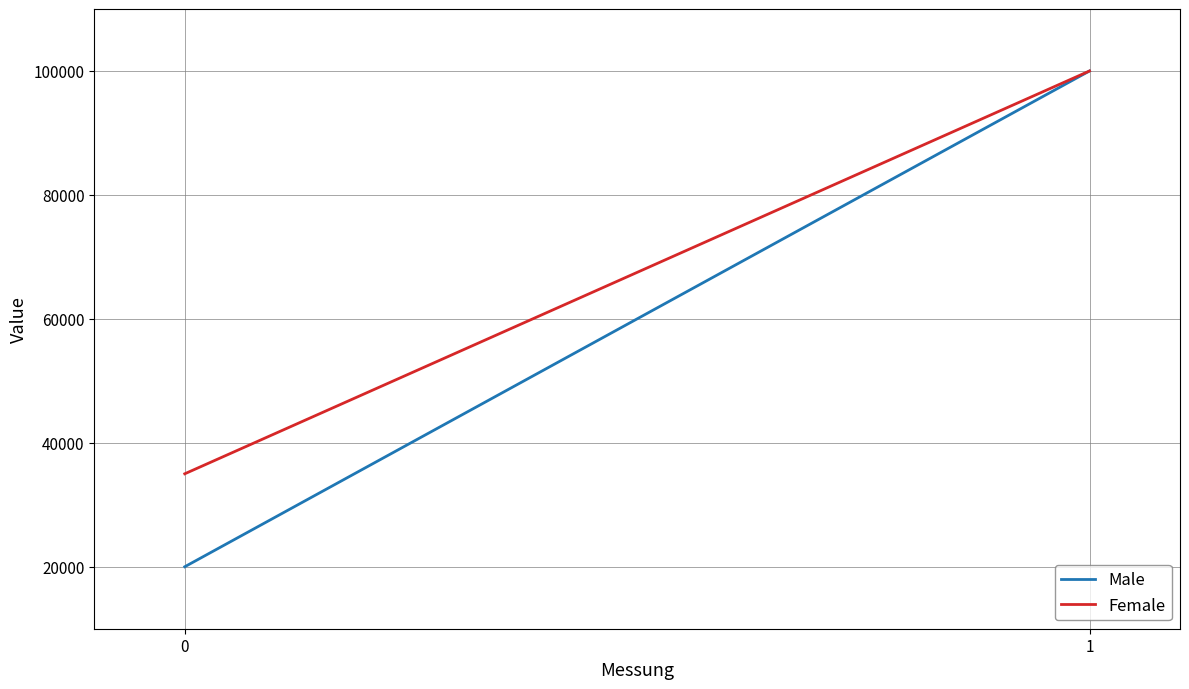

At which category is the sum across all series the highest?

1